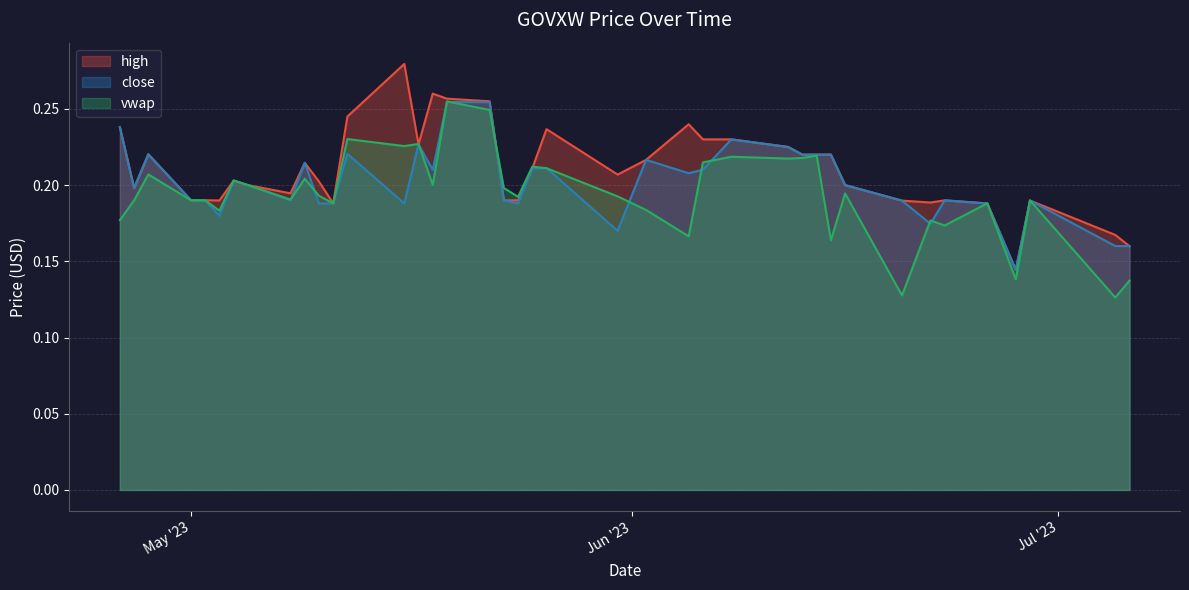

Rank the series by their maximum value, from highest to lowest.

high, vwap, close